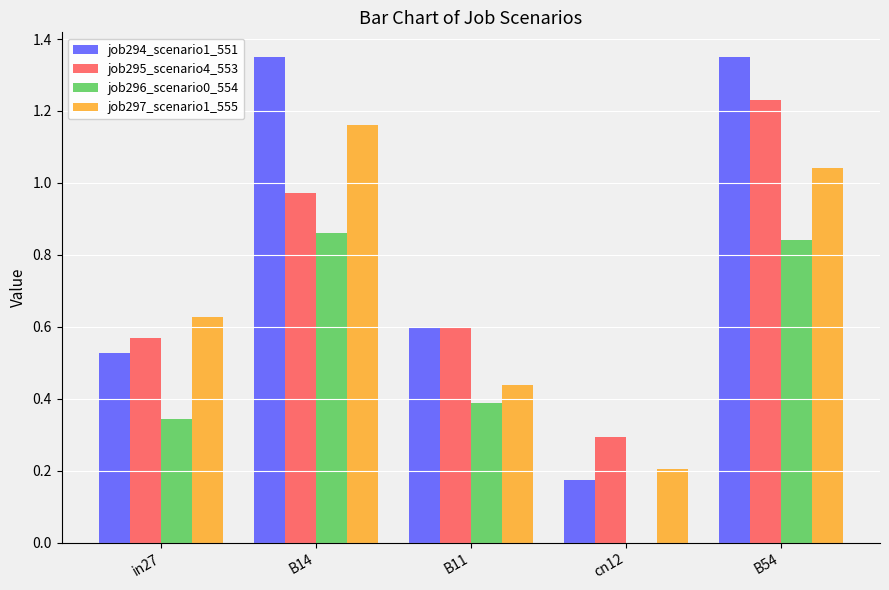

The value of job296_scenario0_554 at B11 is 0.6. True or false?

False